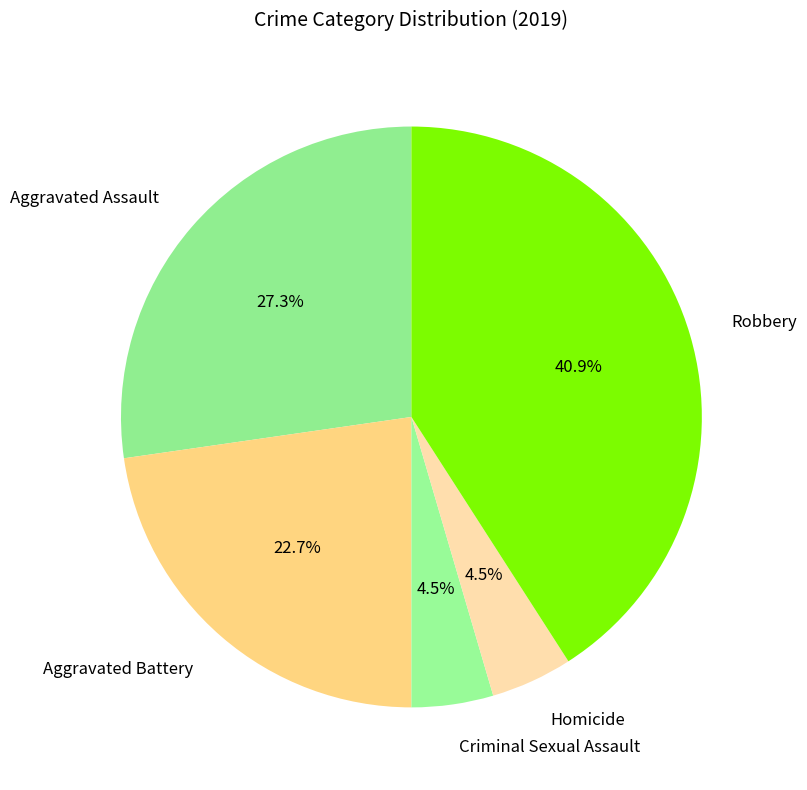

Between Criminal Sexual Assault and Robbery, which is larger?

Robbery